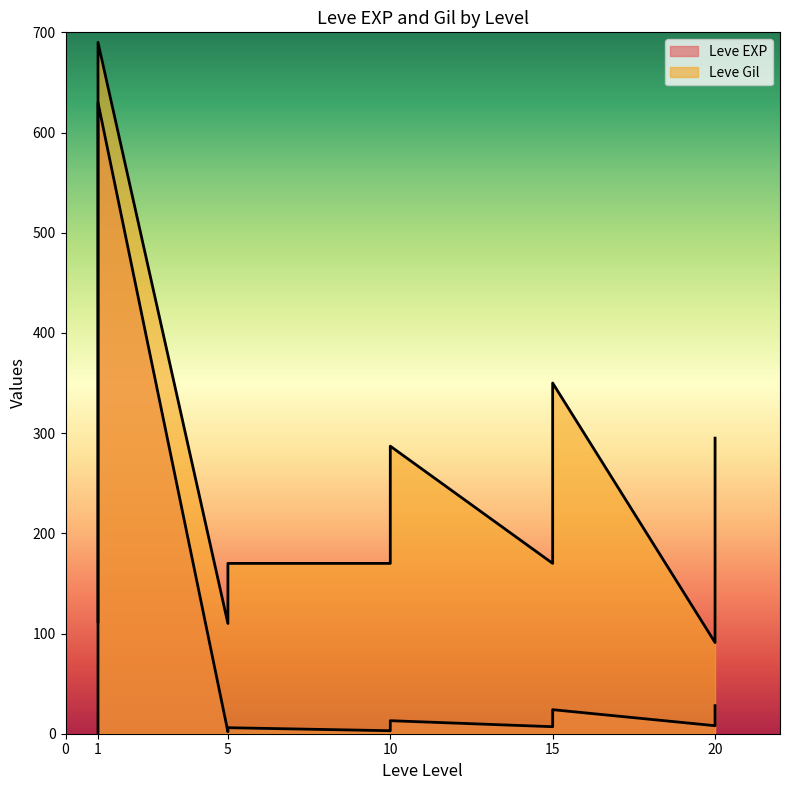

Is the value of Leve EXP at 10 greater than the value of Leve Gil at 15?

No